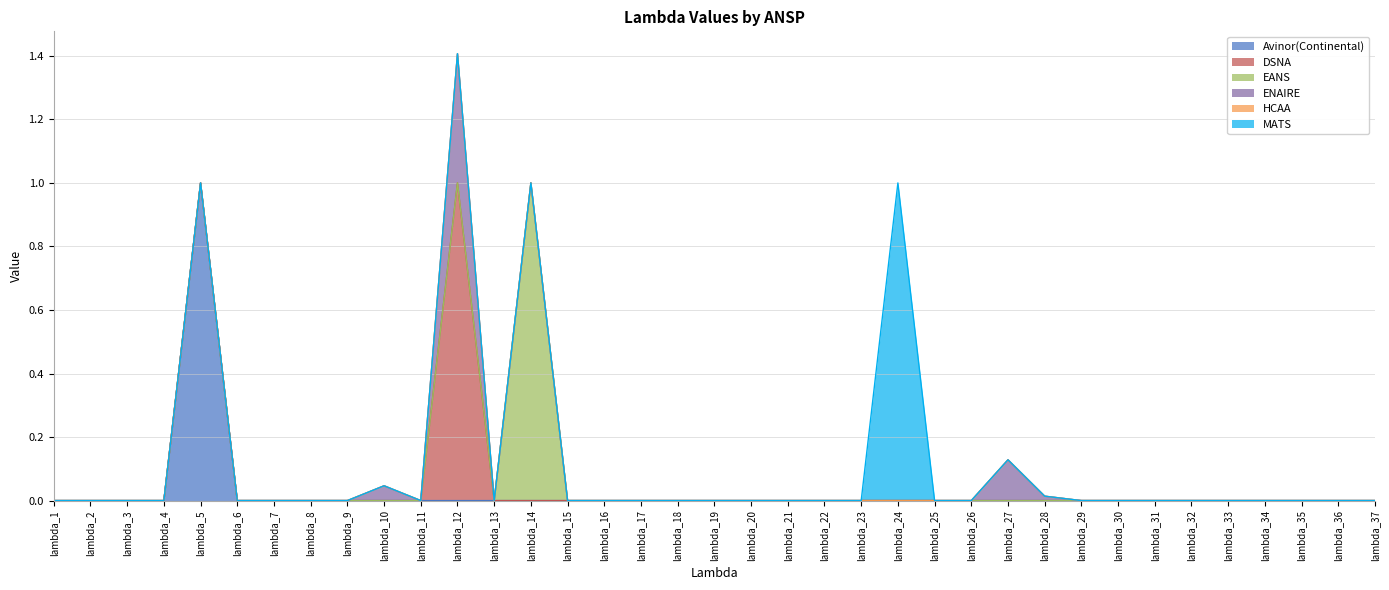

What is the difference between the maximum and minimum values in the ENAIRE series?

0.4